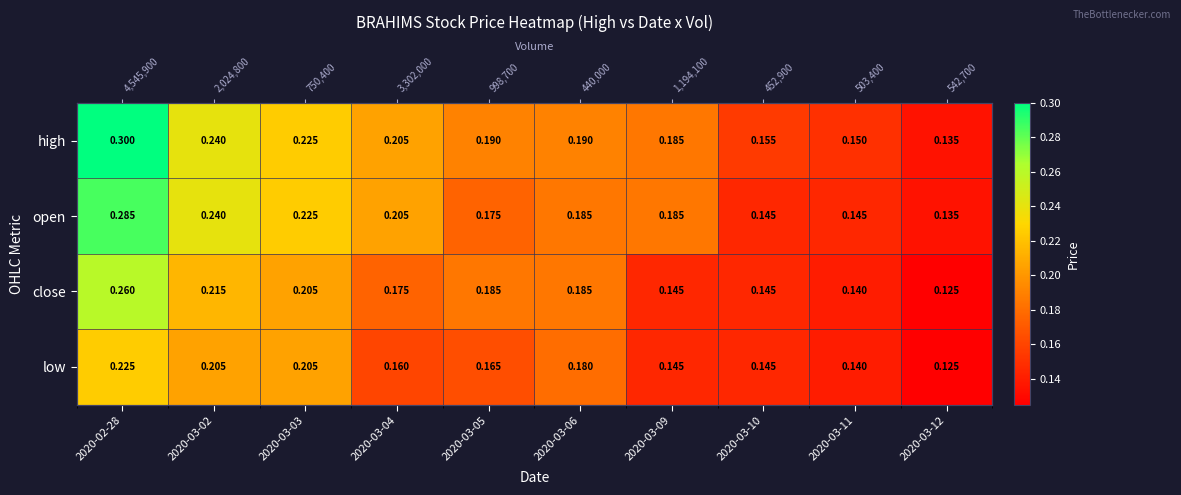

What is the sum of the close values at 2020-02-28 and 2020-03-05?

0.4